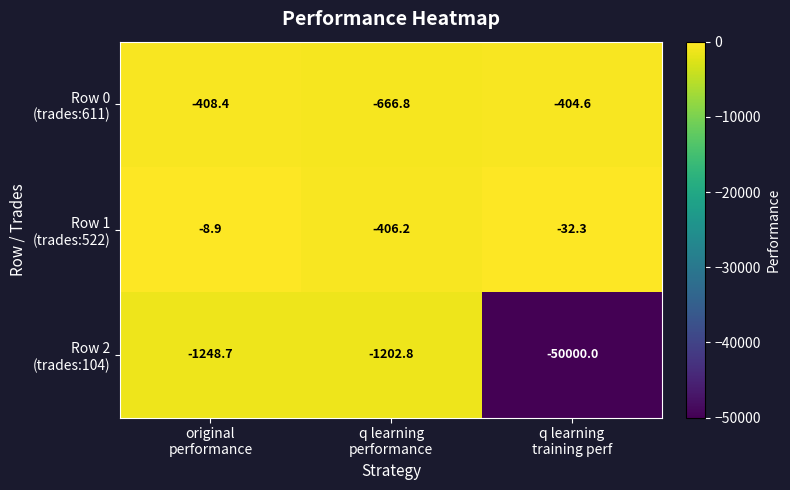

How many distinct data groups are displayed?

3